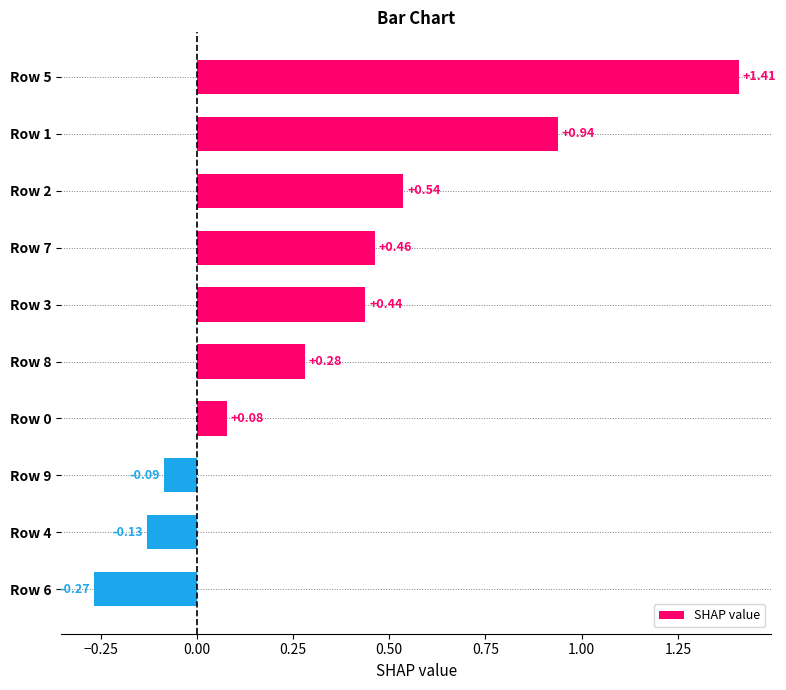

List the labels in order of value, largest first.

Row 5, Row 1, Row 2, Row 7, Row 3, Row 8, Row 0, Row 9, Row 4, Row 6